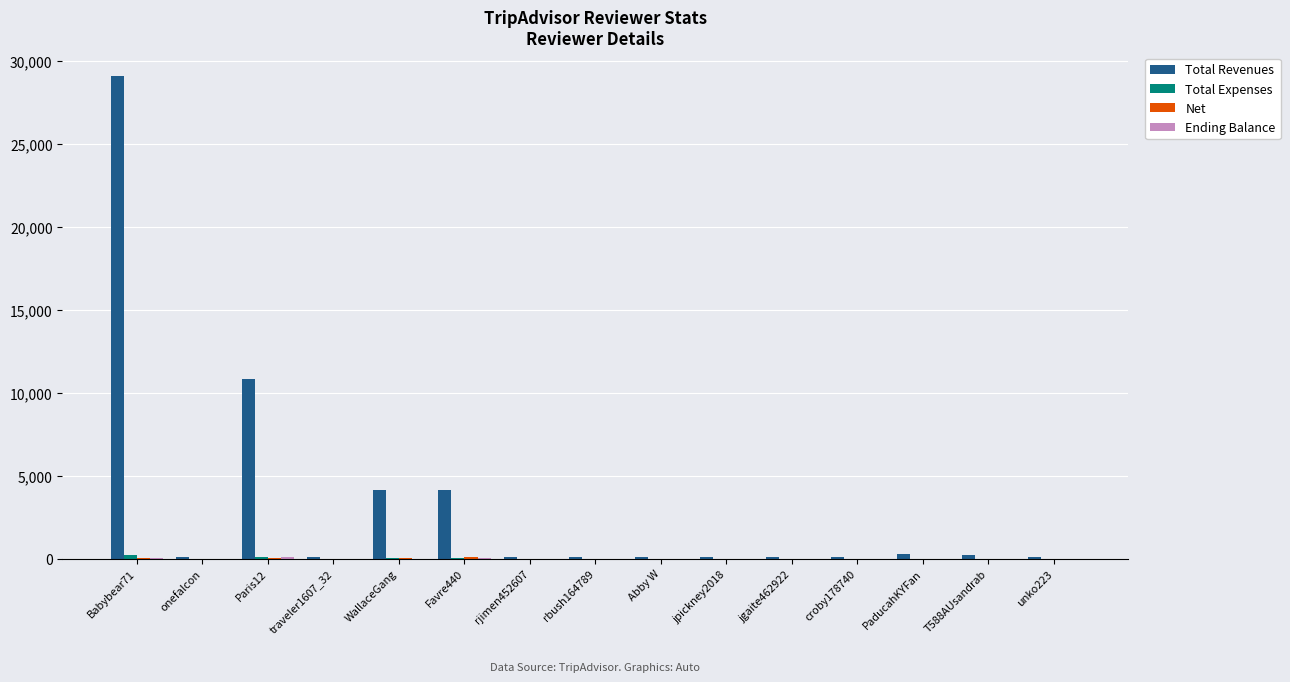

Where is Total Revenues nearest to the value 14598?

Paris12